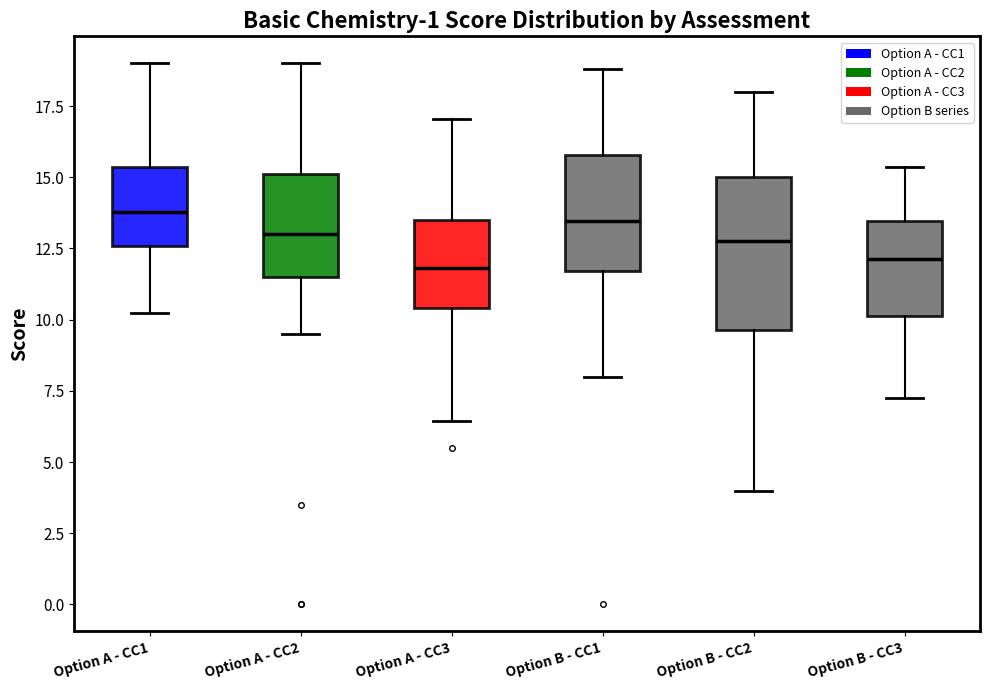

Reading left to right, read every box against the y-axis: the position of its median line, the range the box covers, and the ends of its whiskers. The values are not printed on the chart, so give them approximately, as read against the axis.

Option A - CC1: median 14.0, box 12.5 to 15.5, whiskers 10.5 to 19.0
Option A - CC2: median 13.0, box 11.5 to 15.0, whiskers 9.5 to 19.0
Option A - CC3: median 12.0, box 10.5 to 13.5, whiskers 6.5 to 17.0
Option B - CC1: median 13.5, box 11.5 to 16.0, whiskers 8.0 to 19.0
Option B - CC2: median 13.0, box 9.5 to 15.0, whiskers 4.0 to 18.0
Option B - CC3: median 12.0, box 10.0 to 13.5, whiskers 7.5 to 15.5